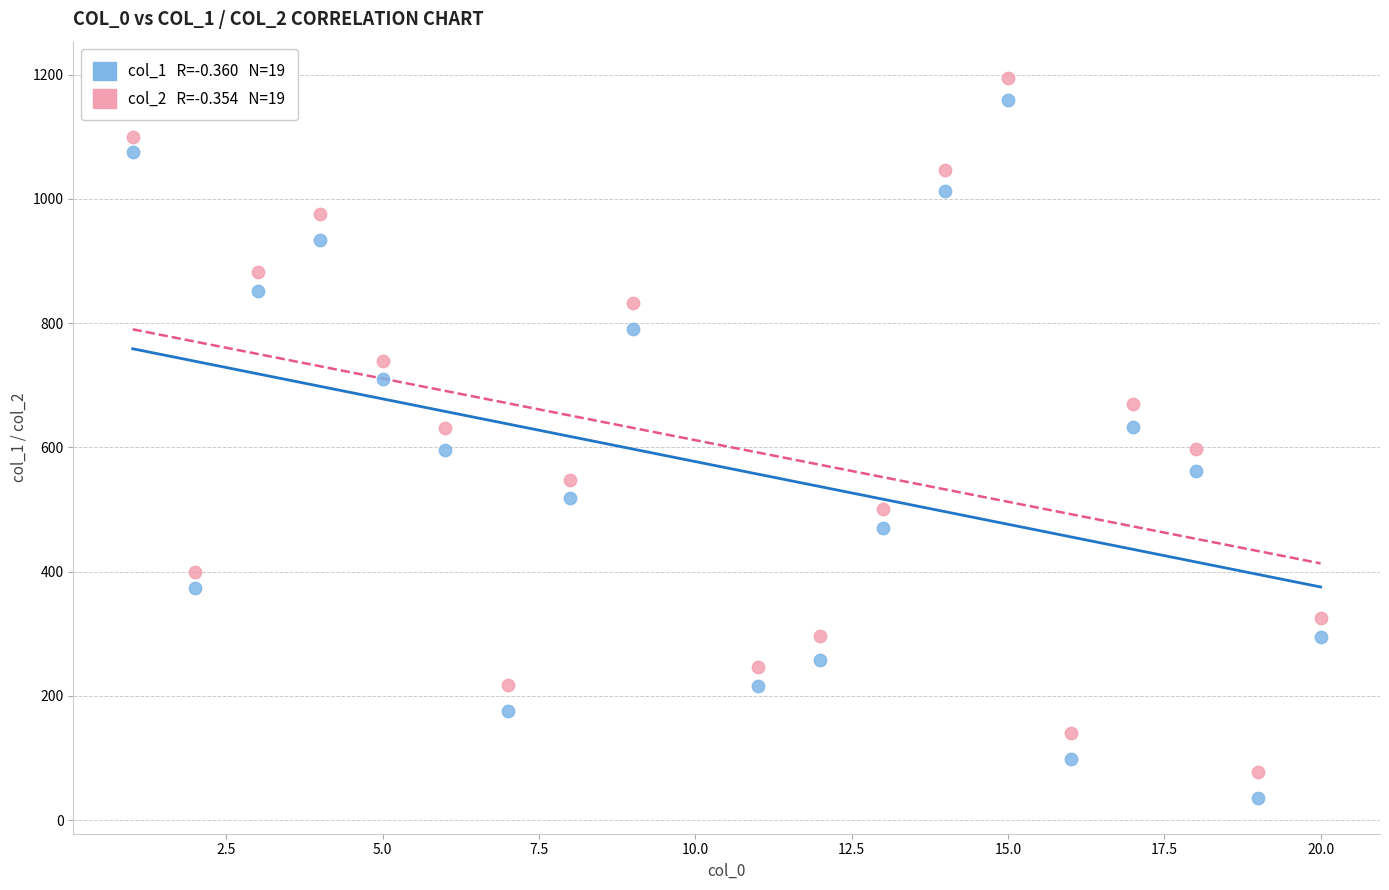

Across all data points, what is the range of Y values (max minus min)?

1159